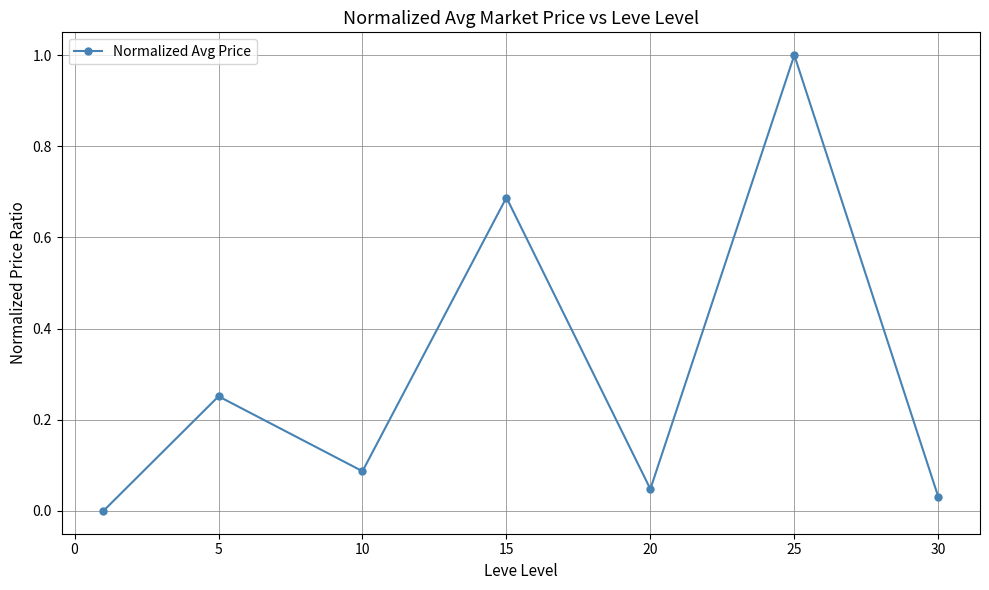

Count the number of data series in this chart.

1